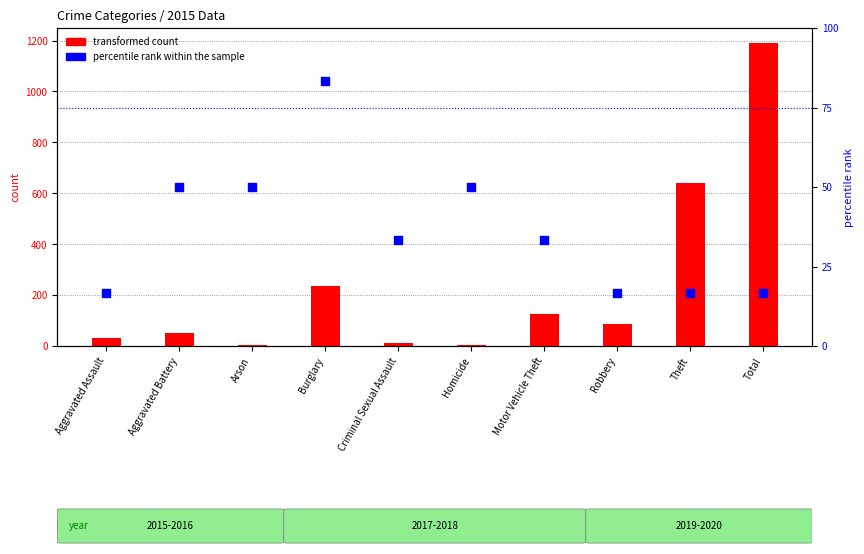

What are all the series names shown in the legend?

transformed count, percentile rank within the sample